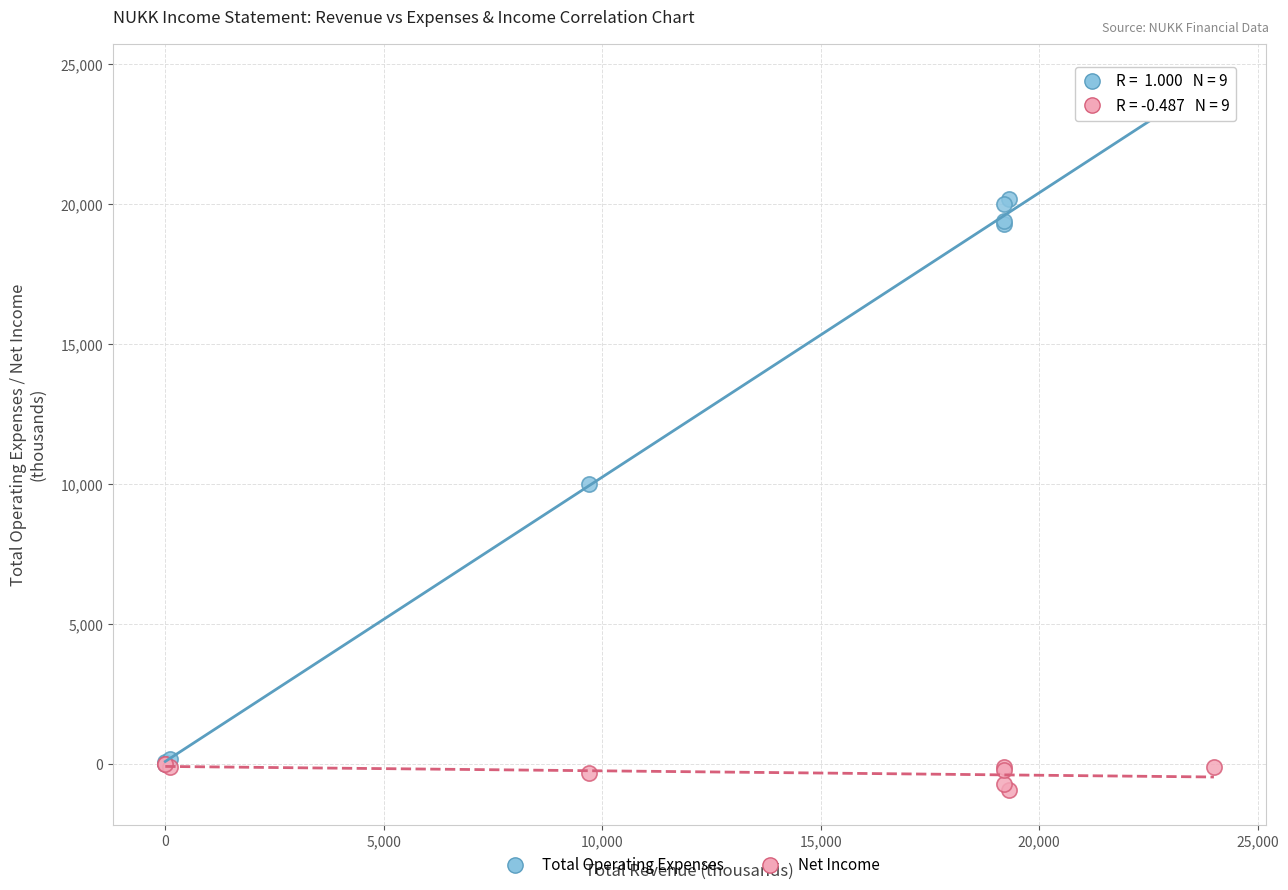

In the Total Operating Expenses series, what Y value is closest to 12050?

10000